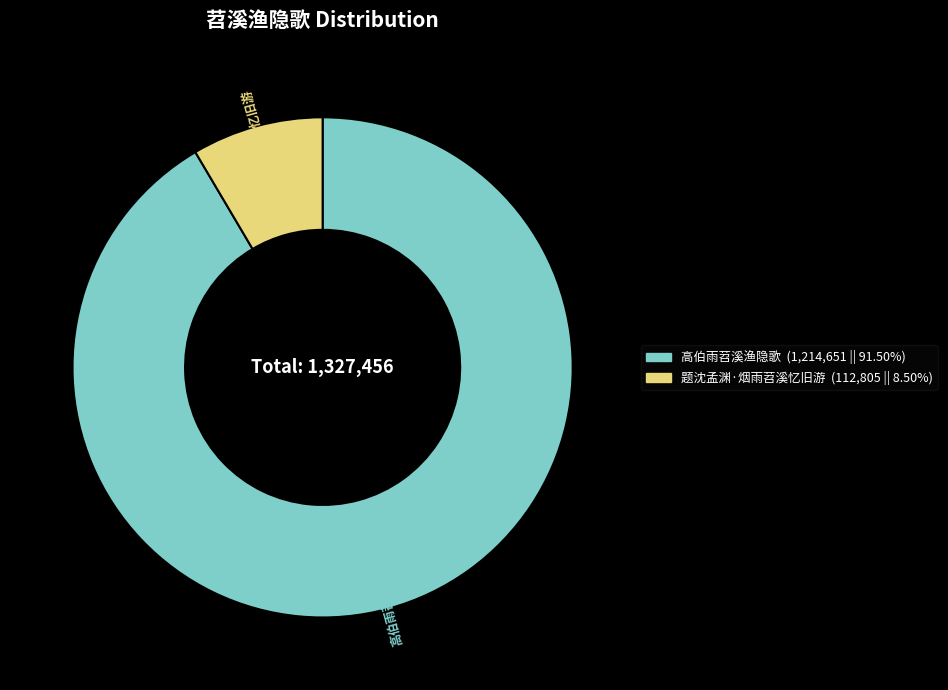

Is there any slice that represents more than half of the pie?

Yes